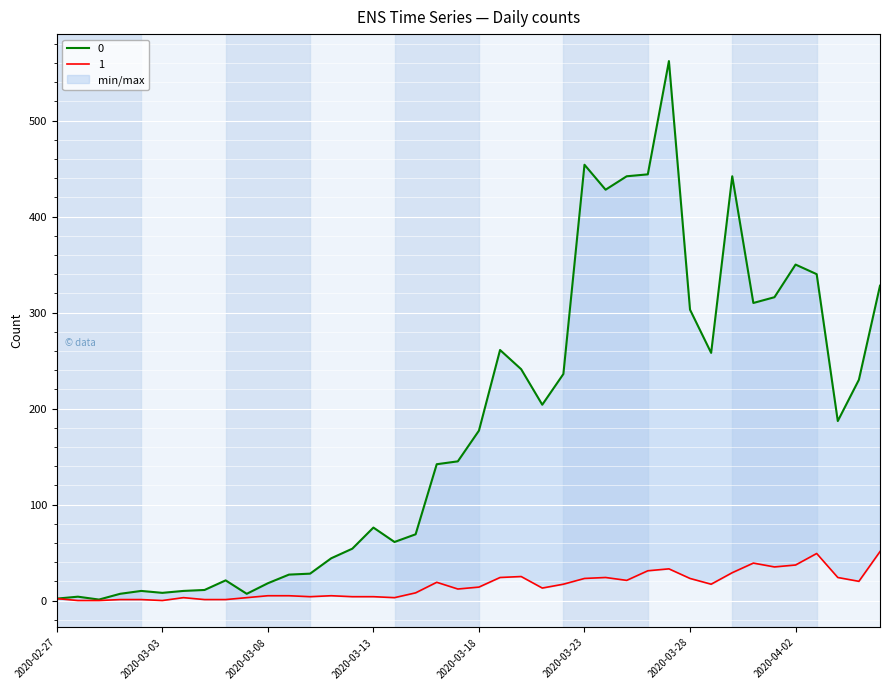

At which category does 1 reach its first local valley?

2020-03-03